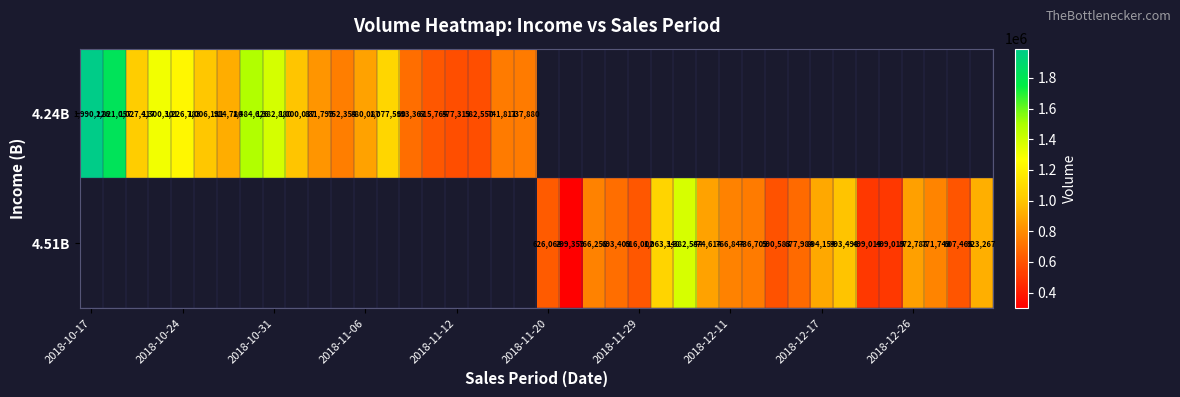

The value of 4.51B at 2018-12-11 is 1357305. True or false?

False